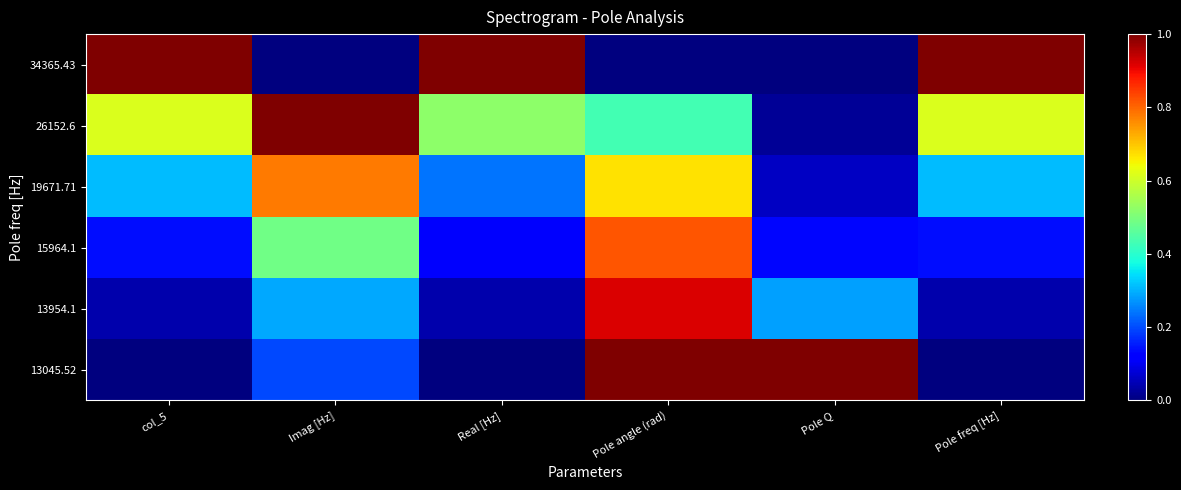

What is the greatest value displayed?

1.0